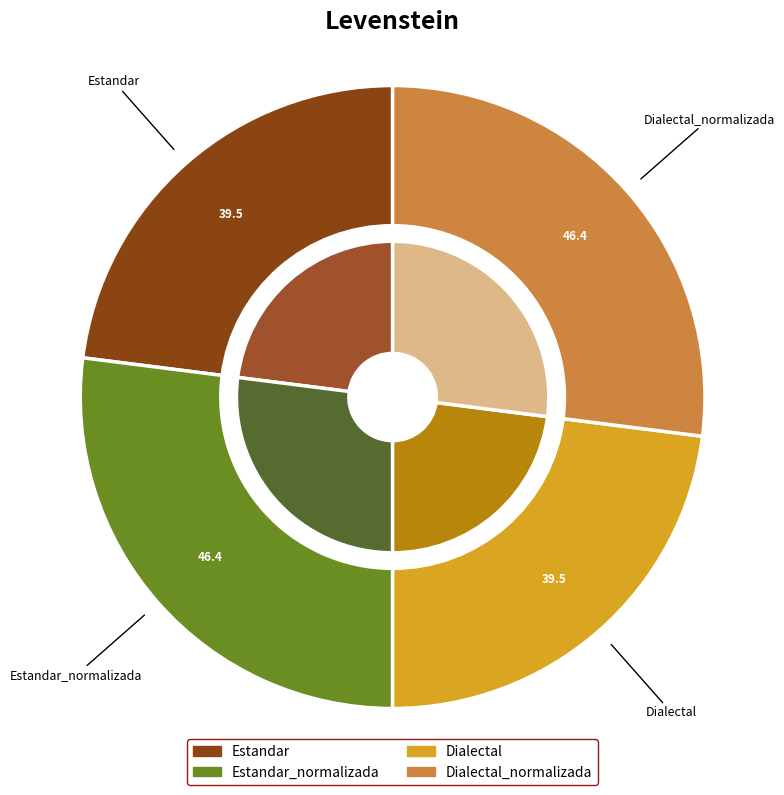

Combined, what portion of the pie is Dialectal_normalizada and Dialectal?

50.0%